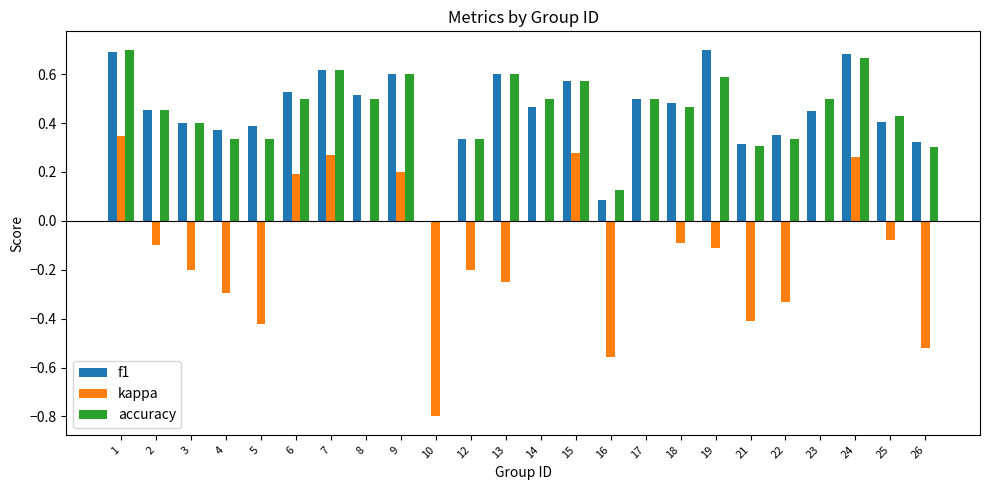

Which series changed the most between 2 and 26?

kappa